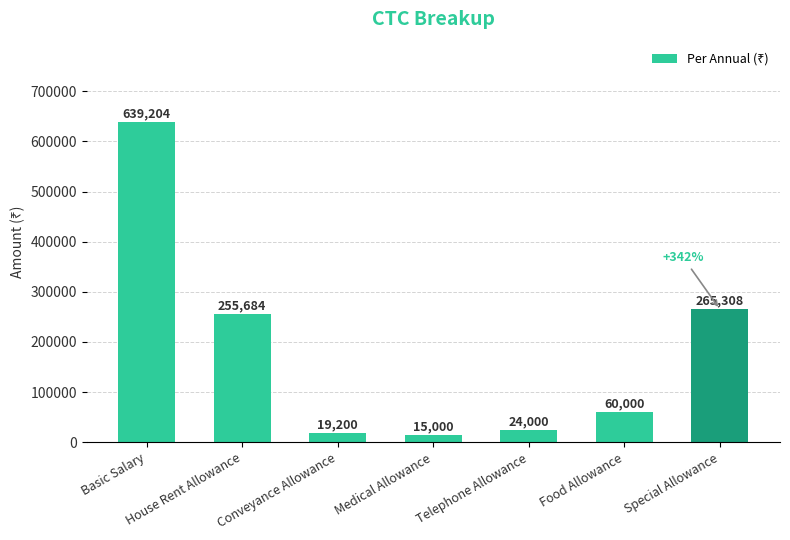

The chart shows a value of 15000 at Medical Allowance. True or false?

True